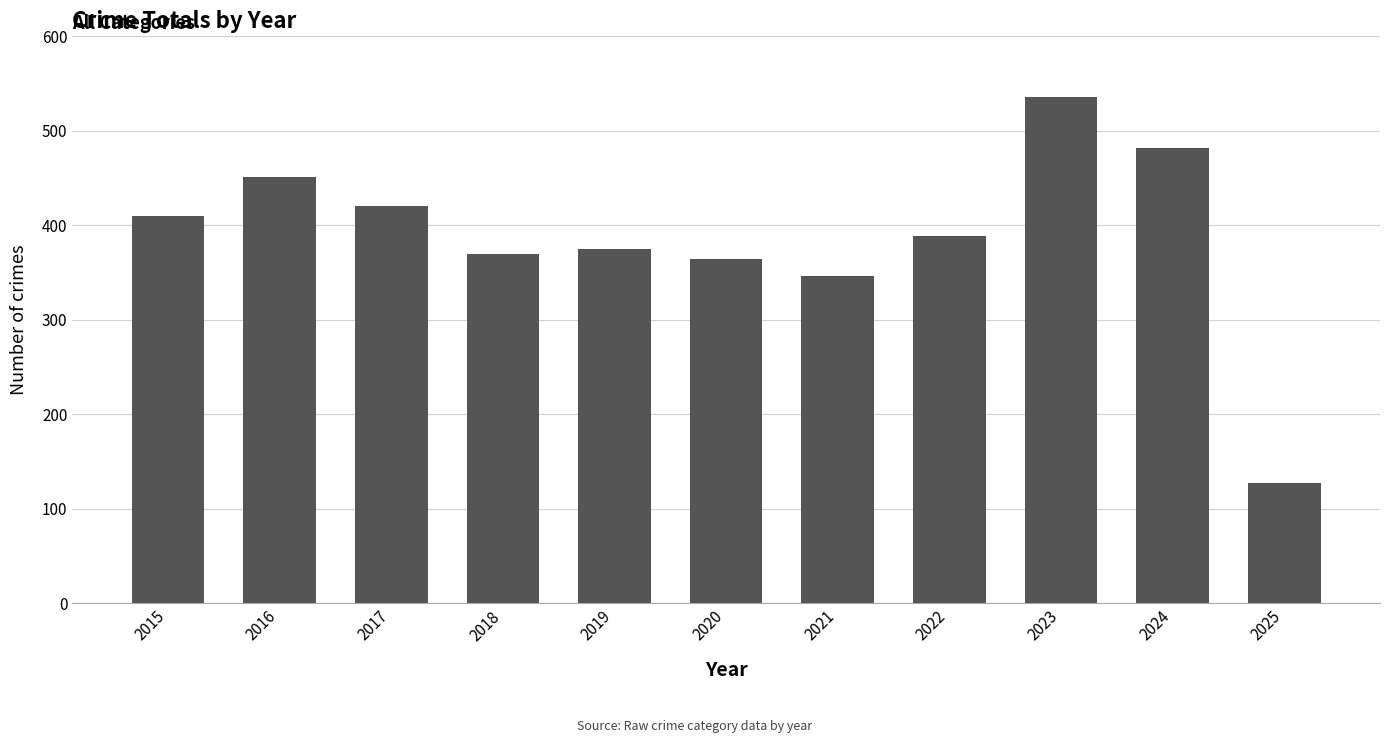

Approximately how many times larger is the value at 2019 compared to 2017?

0.9